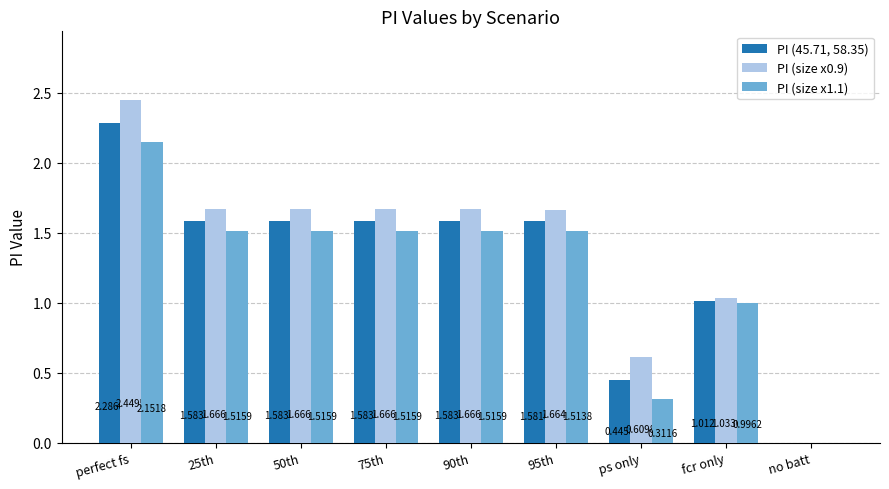

Where is PI (size x0.9) nearest to the value 1?

fcr only